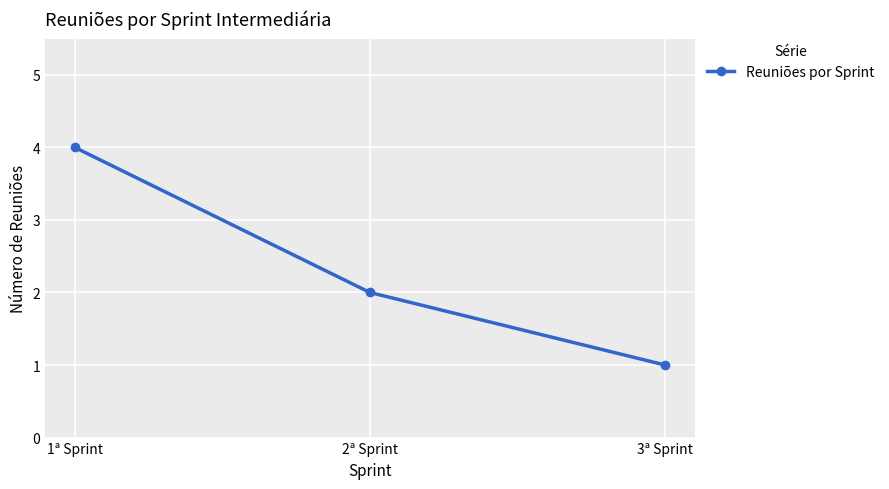

Which label corresponds to the largest value in the chart?

1ª Sprint